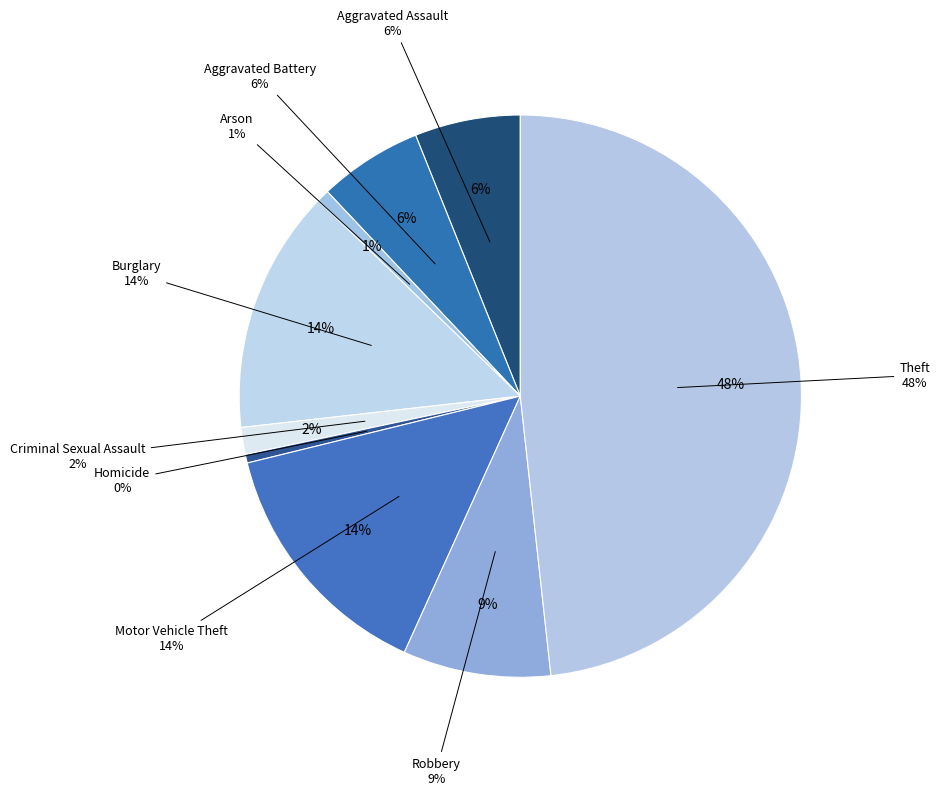

Which slice is the smallest?

Homicide